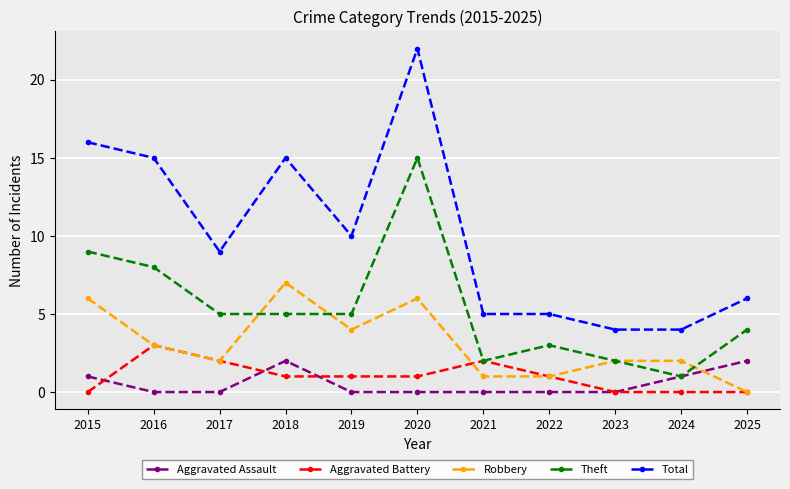

Rank the series by their maximum value, from lowest to highest.

Aggravated Assault, Aggravated Battery, Robbery, Theft, Total